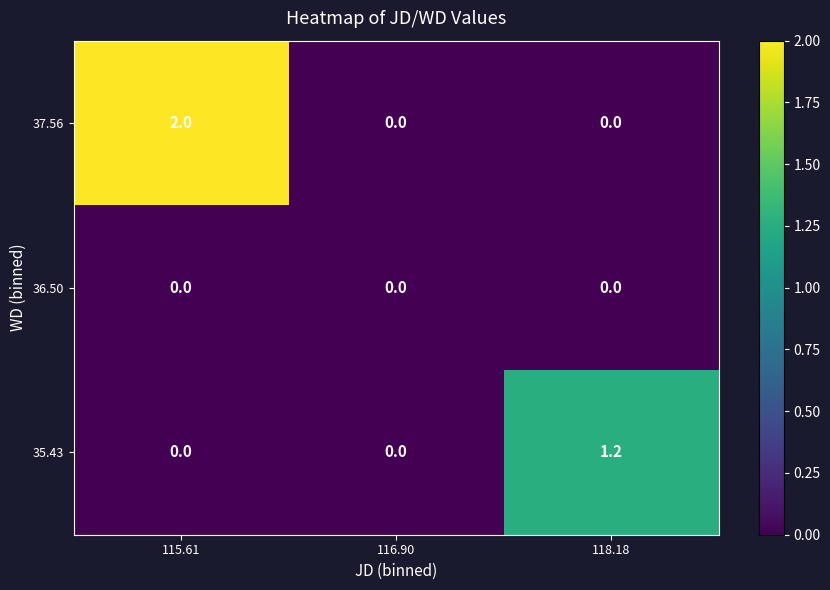

Which series has the widest spread of values?

37.56